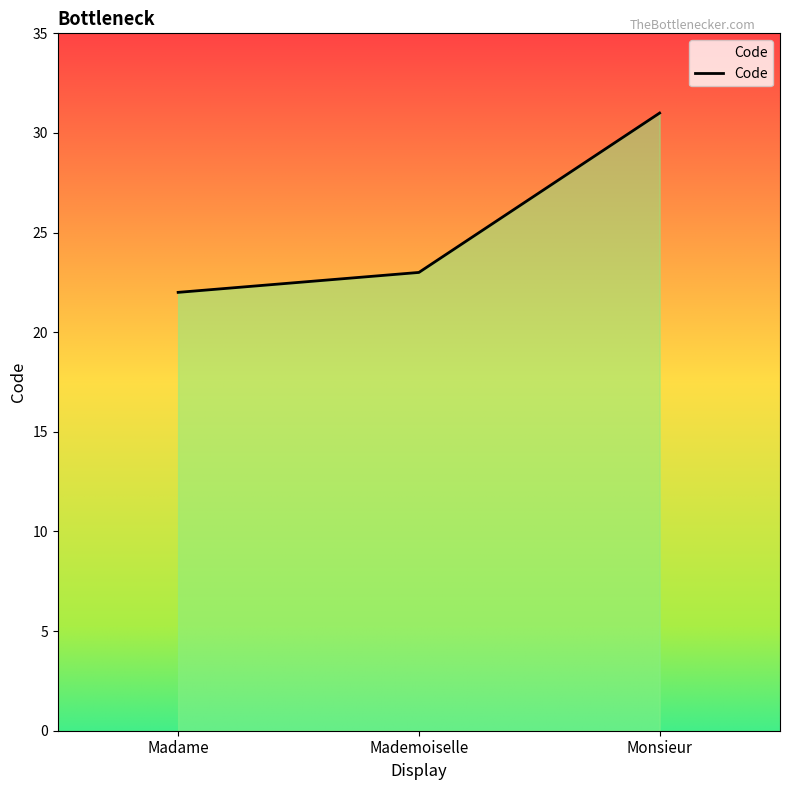

Rank the categories by value from lowest to highest.

Madame, Mademoiselle, Monsieur